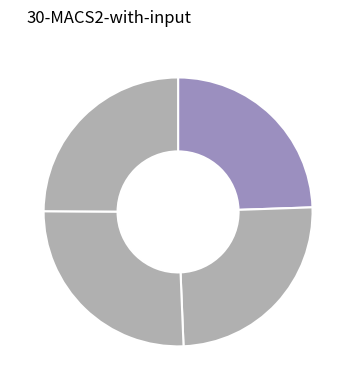

How many slices are in this pie chart?

4